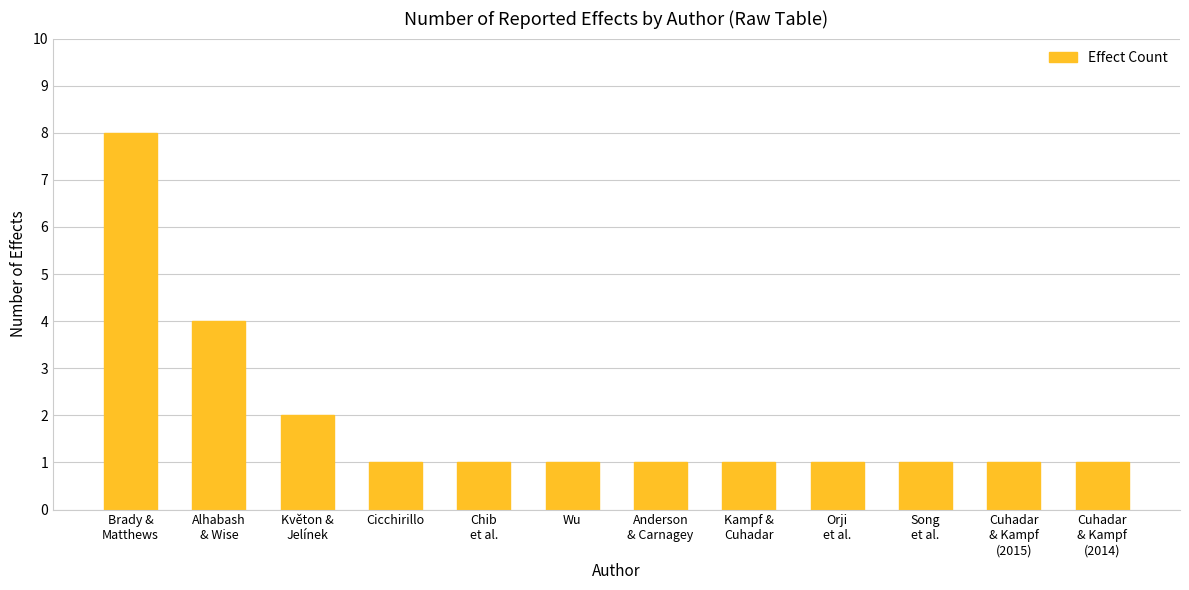

Is it true that the value at Cicchirillo is 0?

False